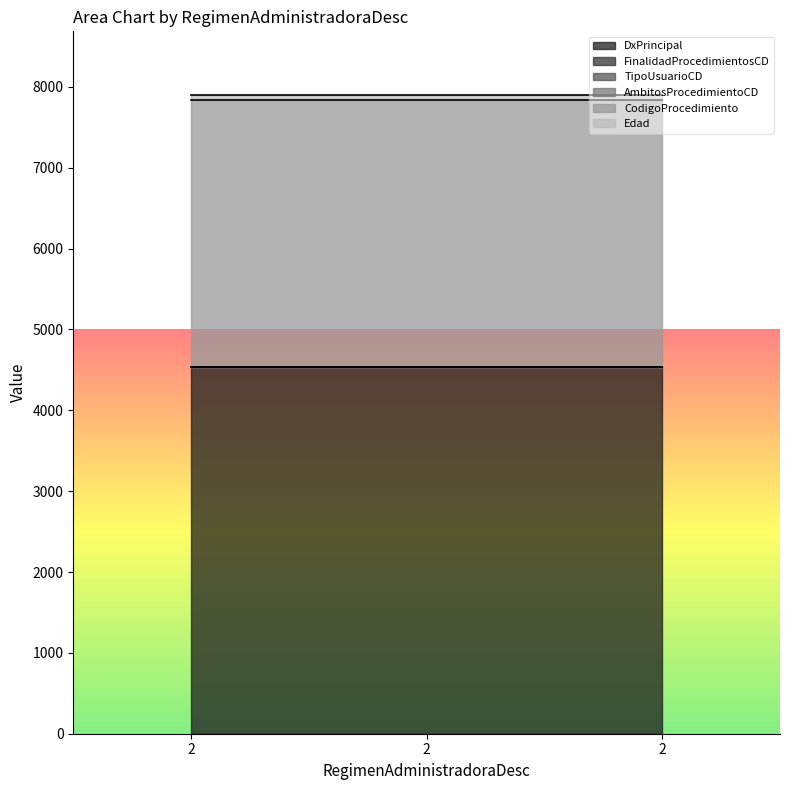

What is the sum of all TipoUsuarioCD values?

3